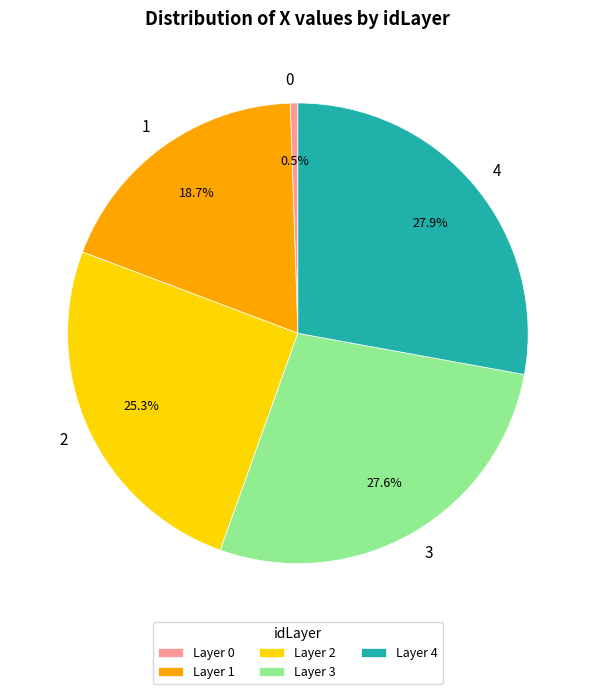

Is there a majority slice in this chart?

No